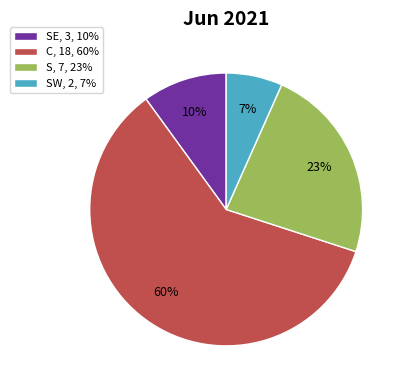

What is the smallest slice in the pie chart?

SW, 2, 7%